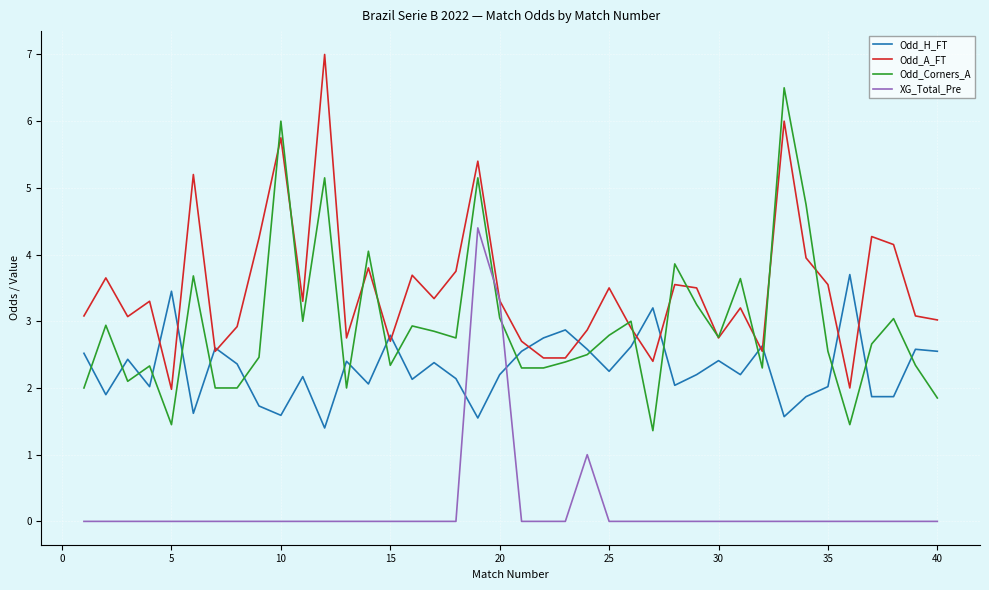

What are all the series names shown in the legend?

Odd_H_FT, Odd_A_FT, Odd_Corners_A, XG_Total_Pre